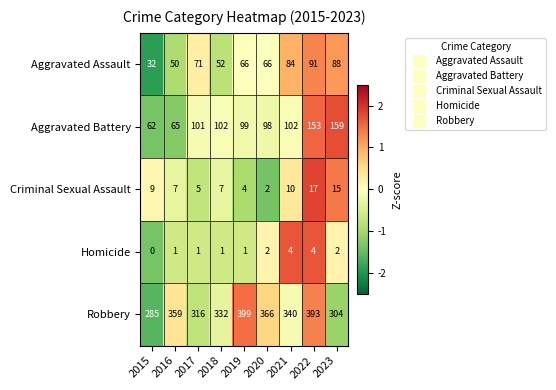

What is the difference between the Aggravated Assault values at 2019 and 2017?

5